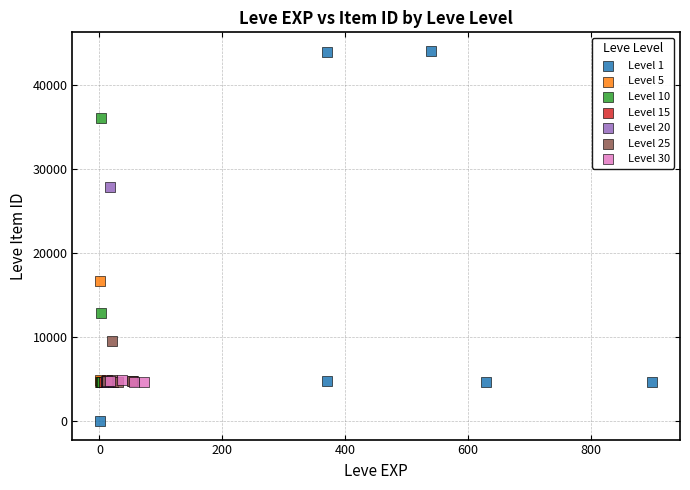

Which series has the widest spread of Y values?

Level 1